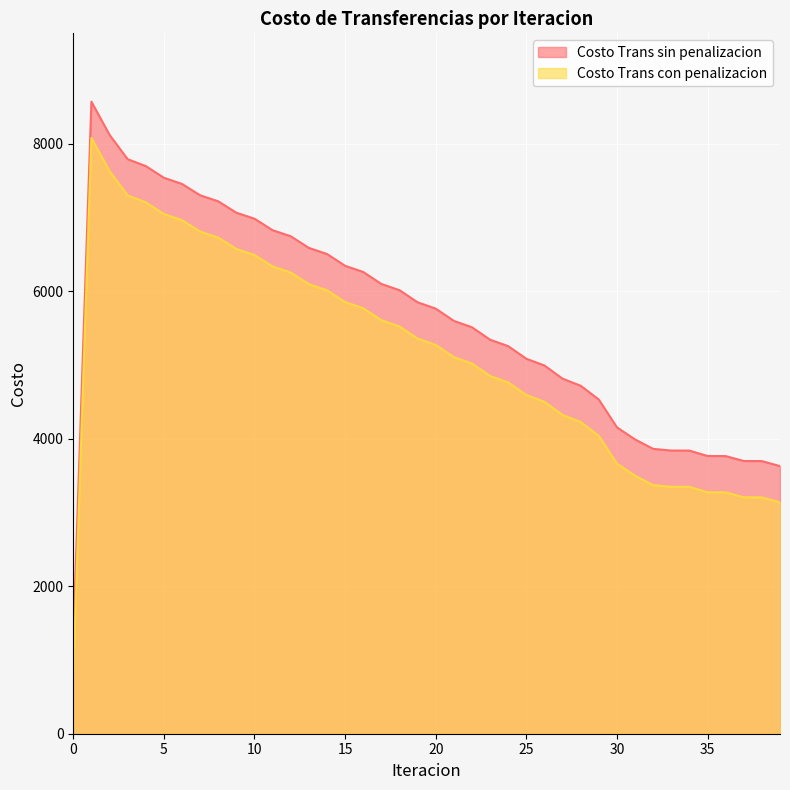

Rank the series at 12 from highest to lowest value.

Costo Trans sin penalizacion, Costo Trans con penalizacion